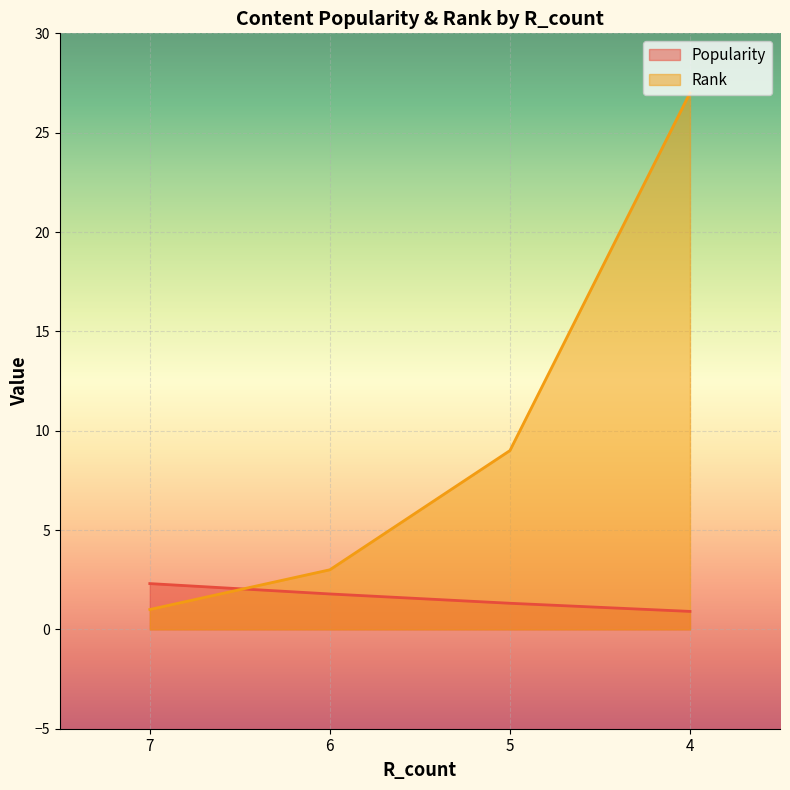

Which series has the widest spread of values?

Rank